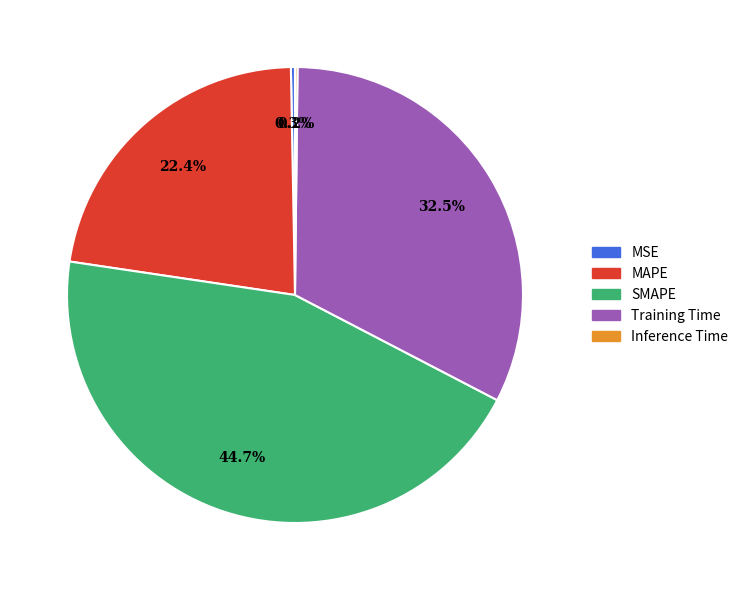

To the nearest percent, what is the difference between the MSE and MAPE slice percentages?

22%